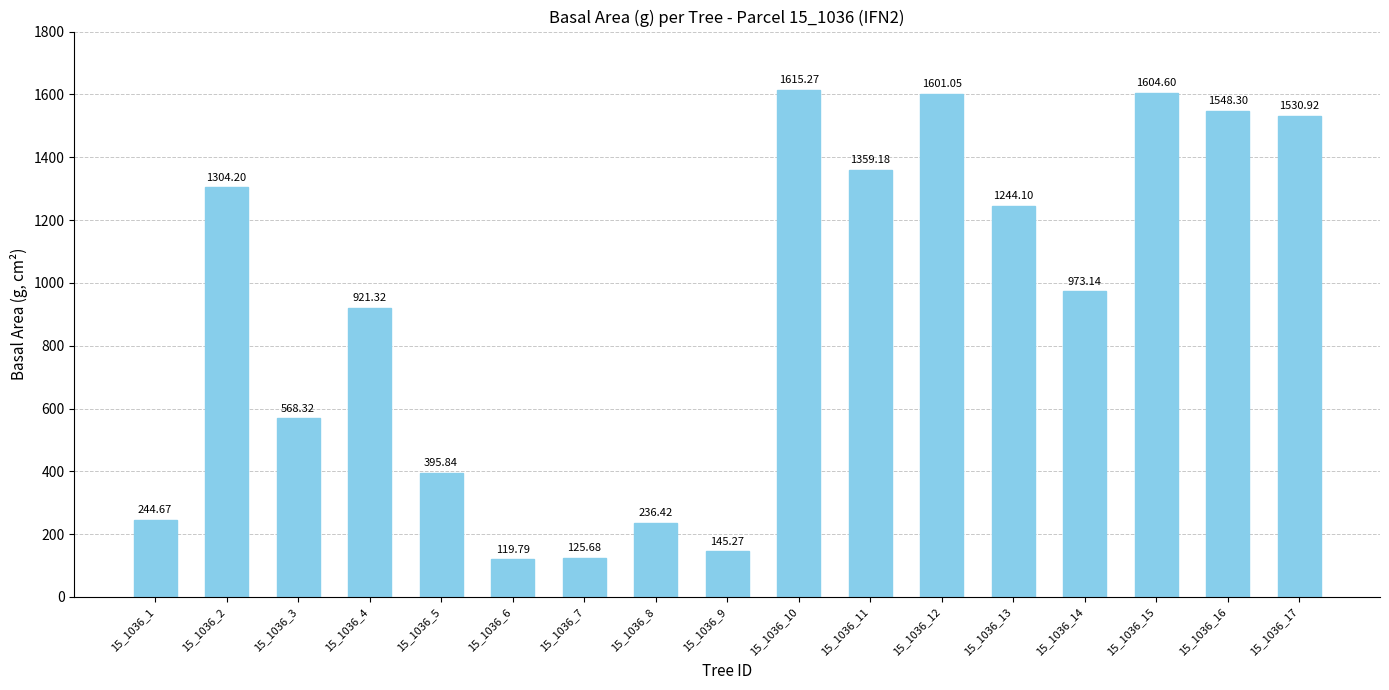

Are the bars grouped side by side (vs. stacked)?

No